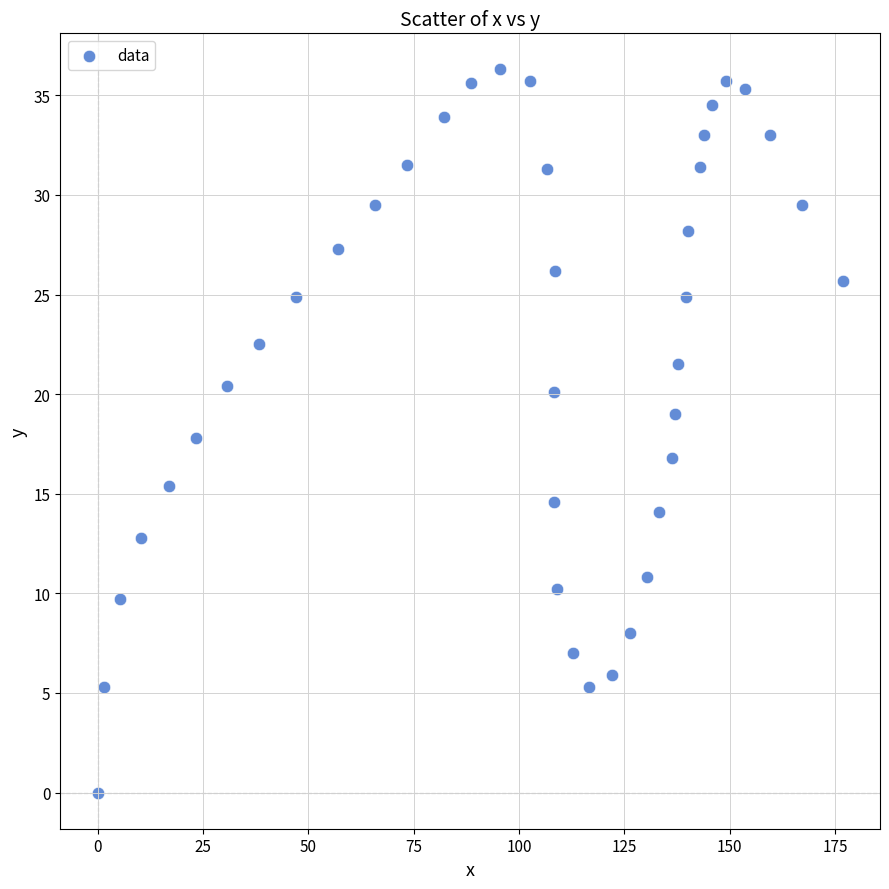

What is the range of X values (max minus min)?

176.8